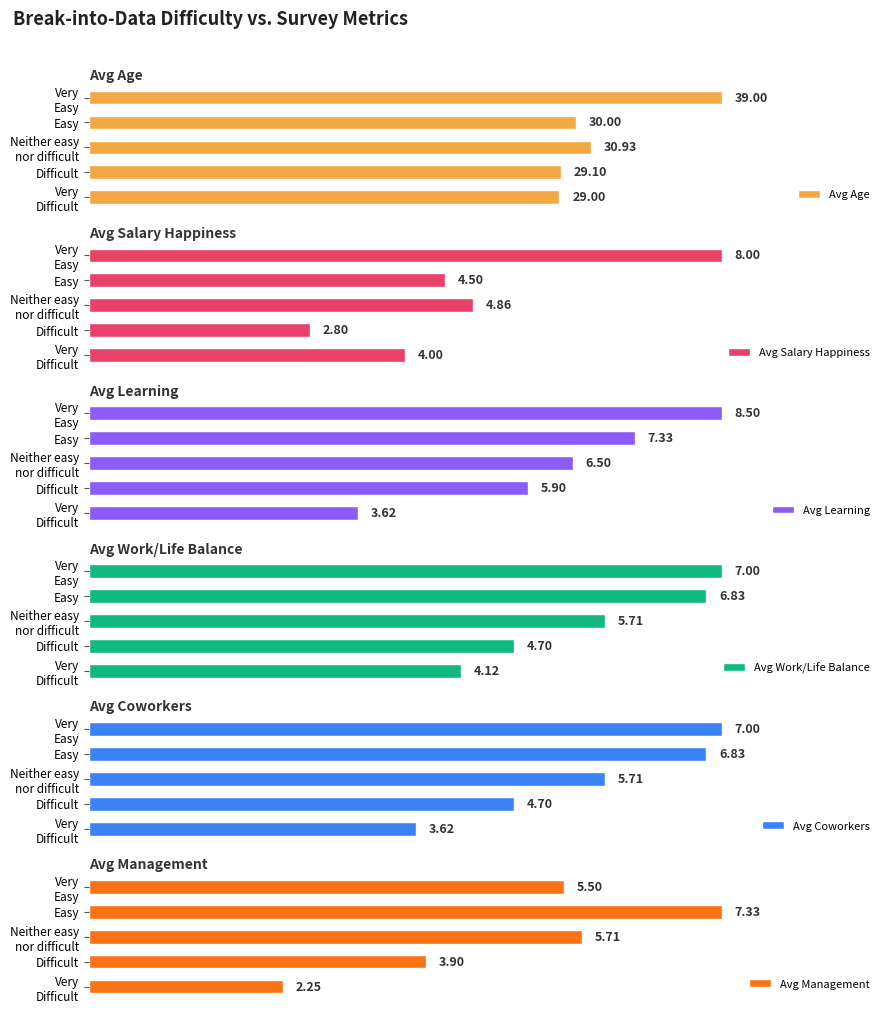

At which label does Avg Salary Happiness reach its peak?

Very
Easy